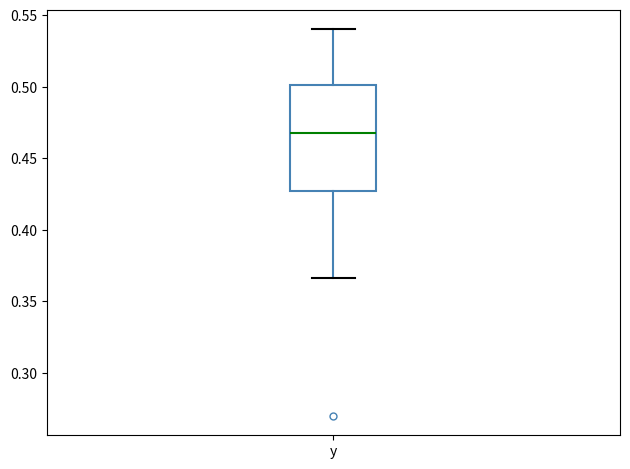

Where is the upper edge of the box for y on the y-axis? The values are not printed on the chart, so give them approximately, as read against the axis.

0.500